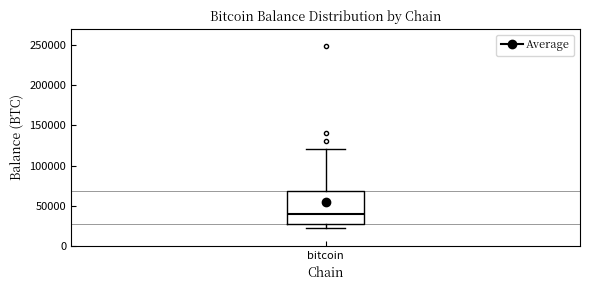

Transcribe this box plot: give where the median line is, the range the box spans, and where the two whiskers end, as read against the y-axis. The values are not printed on the chart, so give them approximately, as read against the axis.

median 40000, box 25000 to 70000, whiskers 20000 to 120000